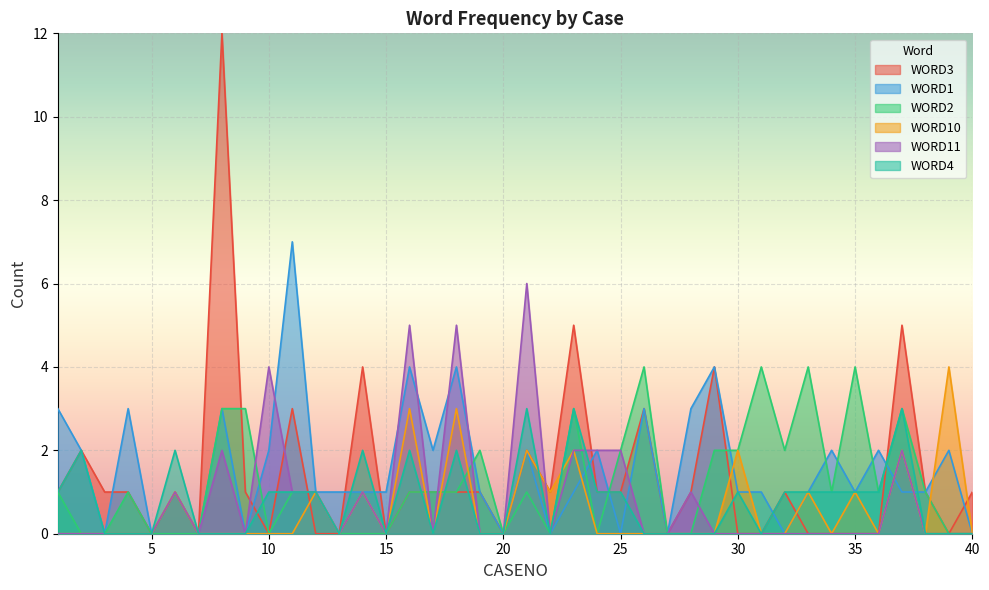

Does the chart display data point markers on the line(s)?

No